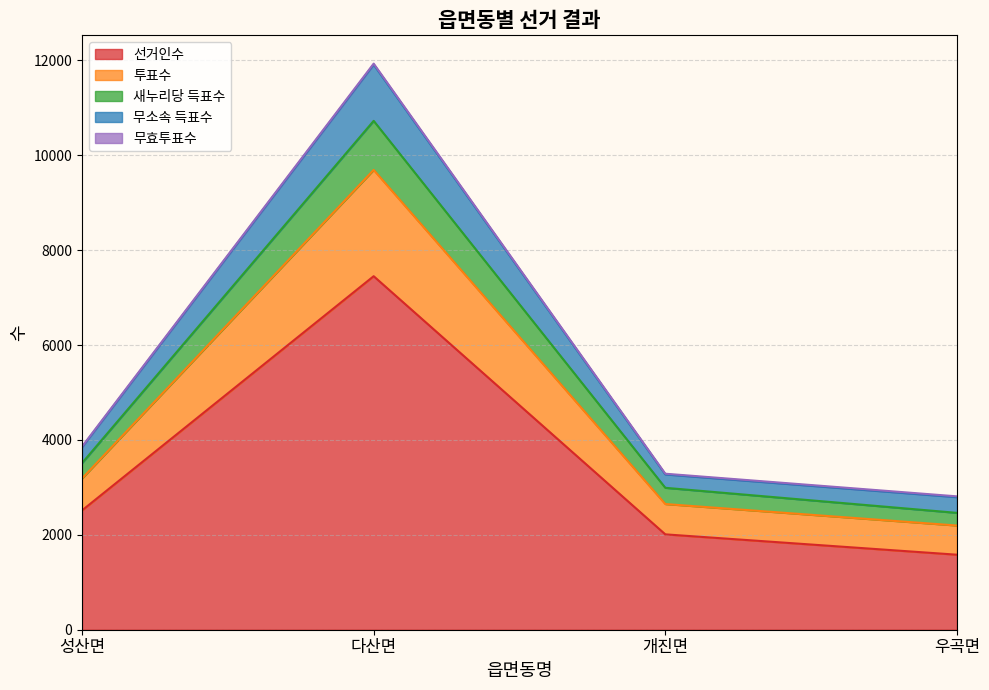

How many interior local peaks does the 선거인수 series have?

1